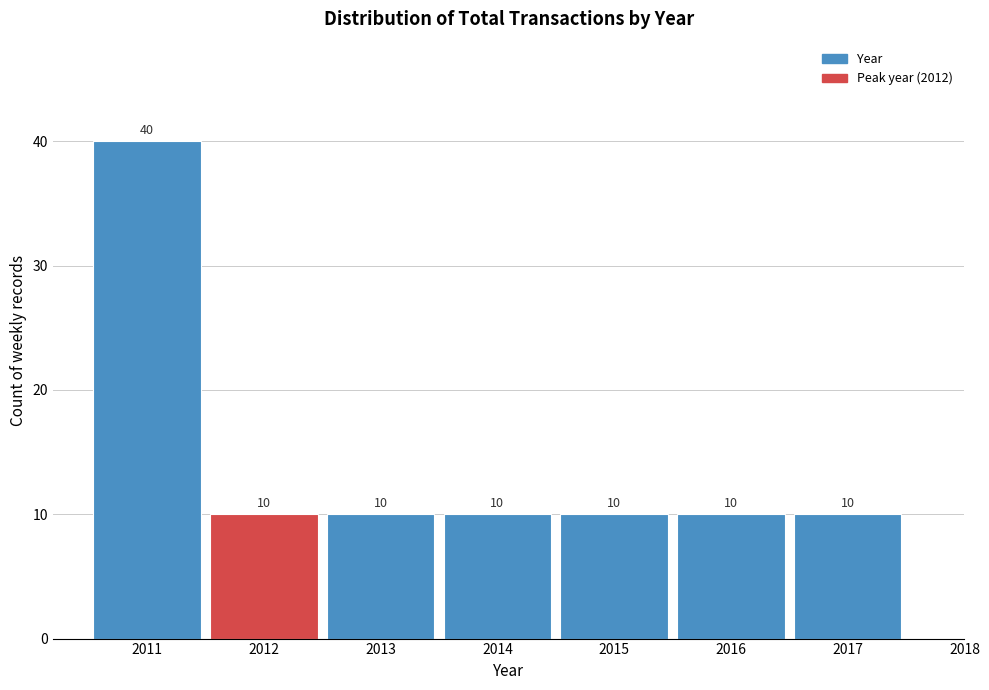

Which range on the x-axis has the tallest bar?

2010.5 to 2011.5